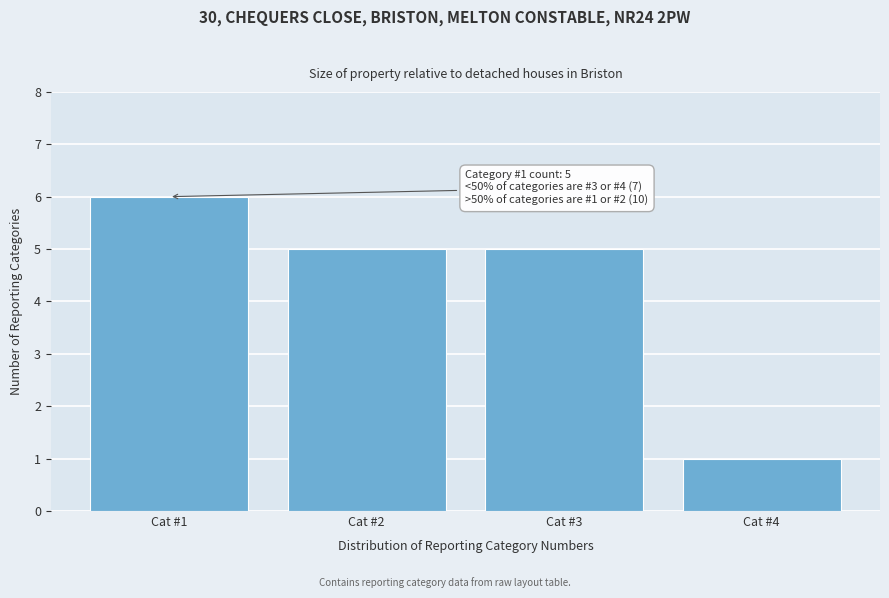

Reading left to right, list all the values displayed in this chart.

6	5	5	1